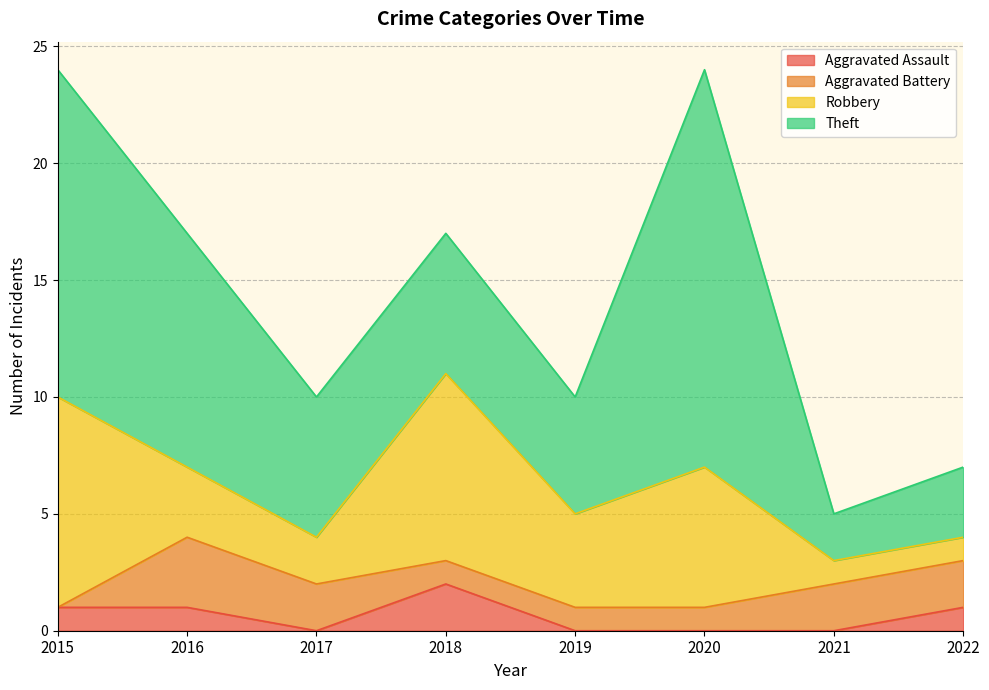

What is the maximum value for Aggravated Battery?

3